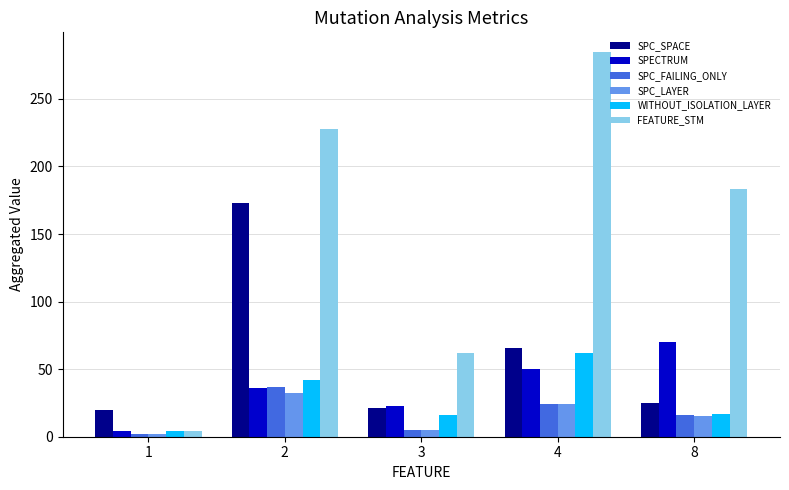

Is it true that FEATURE_STM equals 264 at 8?

False